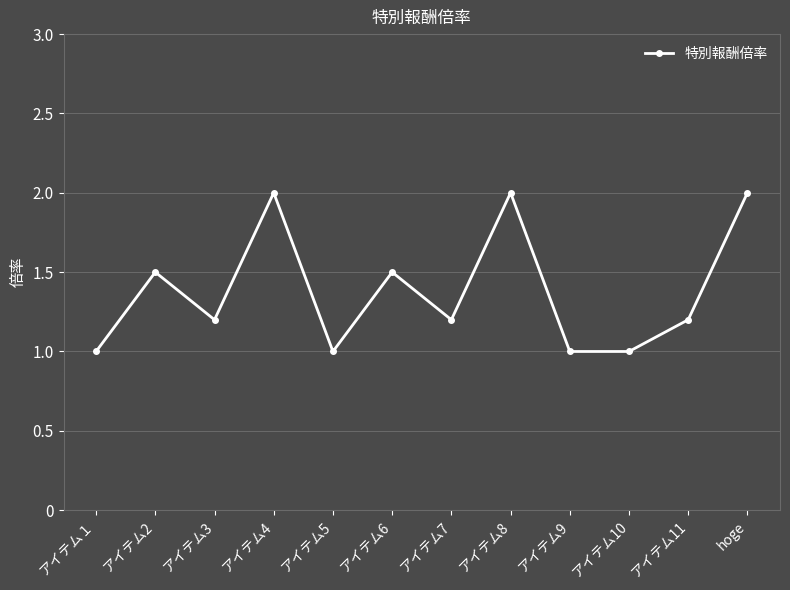

Reading left to right, extract all data points from this chart.

1.0	1.5	1.2	2.0	1.0	1.5	1.2	2.0	1.0	1.0	1.2	2.0